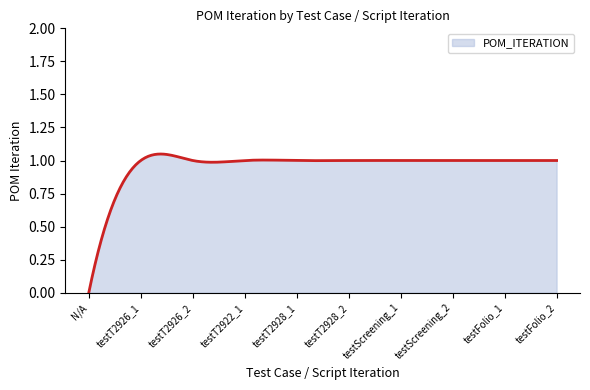

List the labels in order of value, smallest first.

N/A, testT2926_1, testT2926_2, testT2922_1, testT2928_1, testT2928_2, testScreening_1, testScreening_2, testFolio_1, testFolio_2